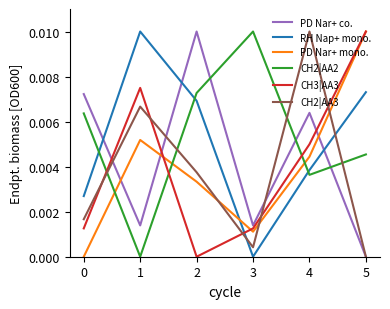

Count the number of data series in this chart.

6